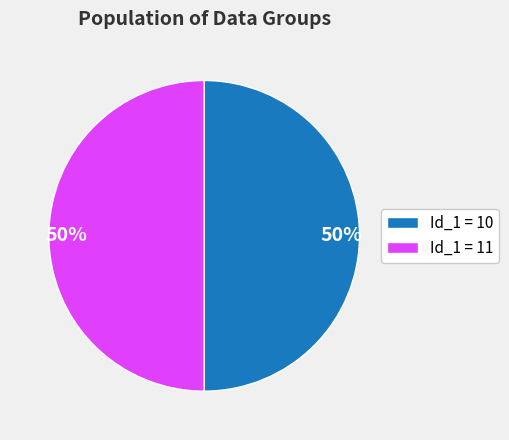

What is the ratio of the value at Id_1 = 11 to the value at Id_1 = 10?

1.0